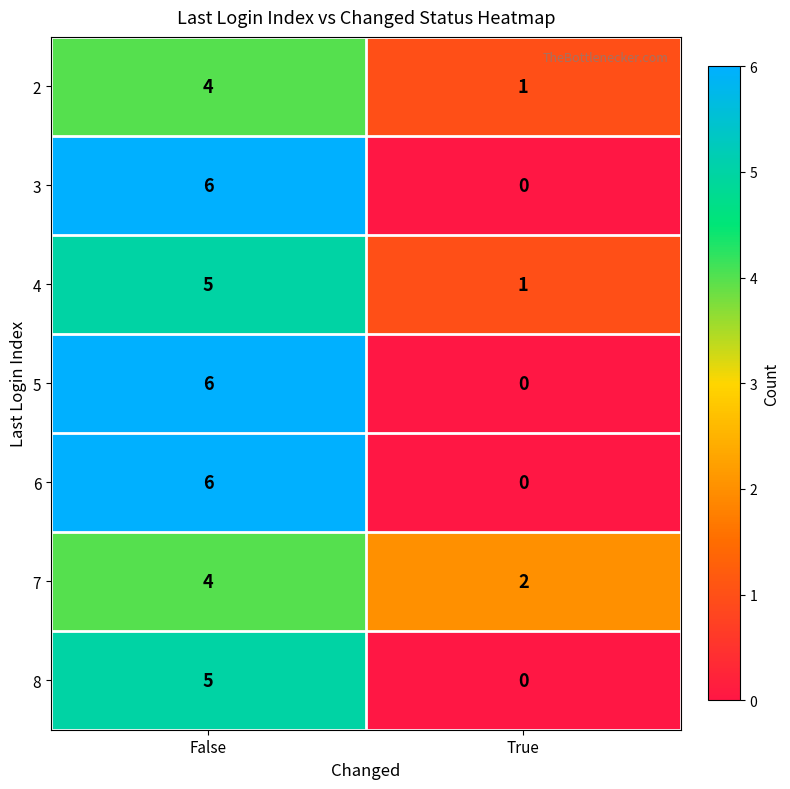

Reading right to left, what are all the values shown in this chart?

2: True=1	False=4
3: True=0	False=6
4: True=1	False=5
5: True=0	False=6
6: True=0	False=6
7: True=2	False=4
8: True=0	False=5